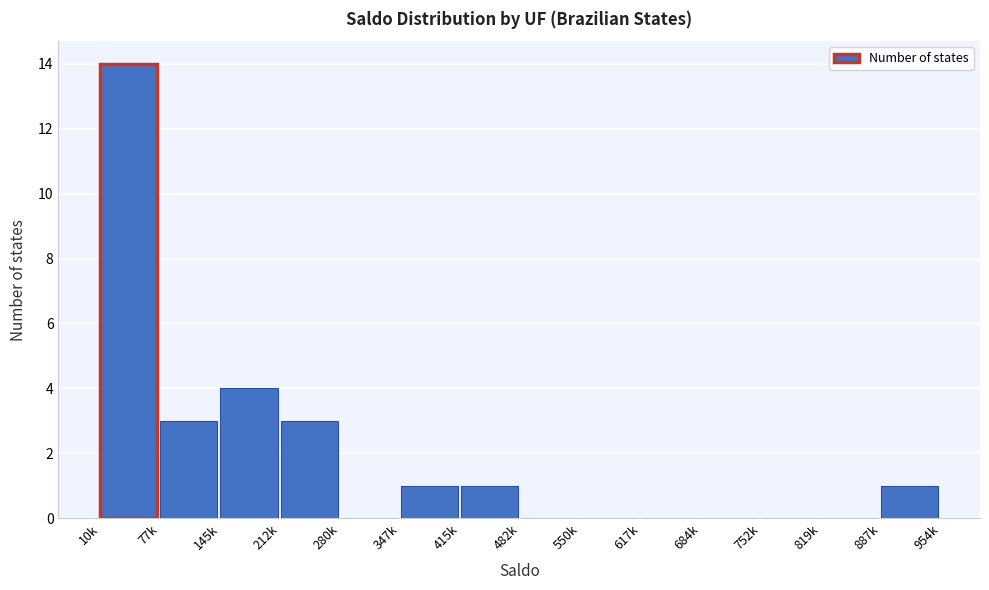

Reading left to right, transcribe all the data shown in this chart.

10k=14	77k=3	145k=4	212k=3	280k=0	347k=1	415k=1	482k=0	550k=0	617k=0	684k=0	752k=0	819k=0	887k=1